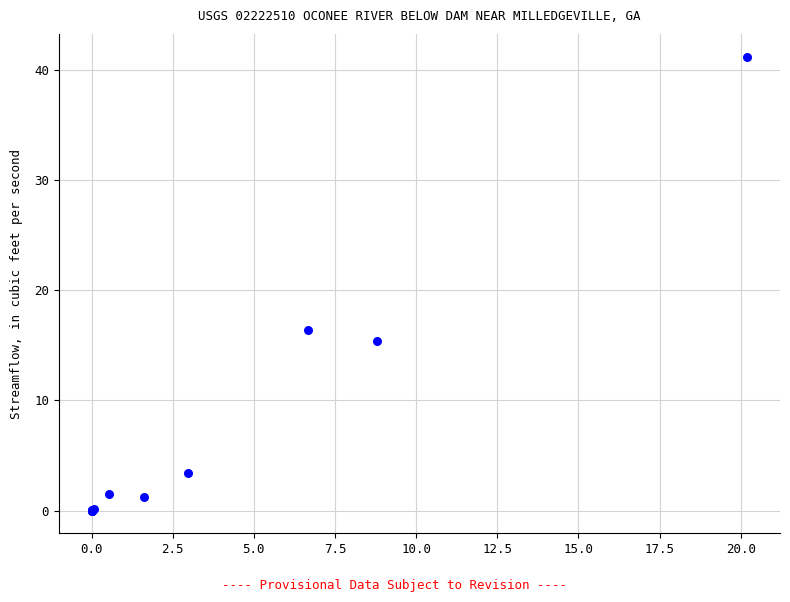

What Y value in the scatter plot is closest to 20?

16.4